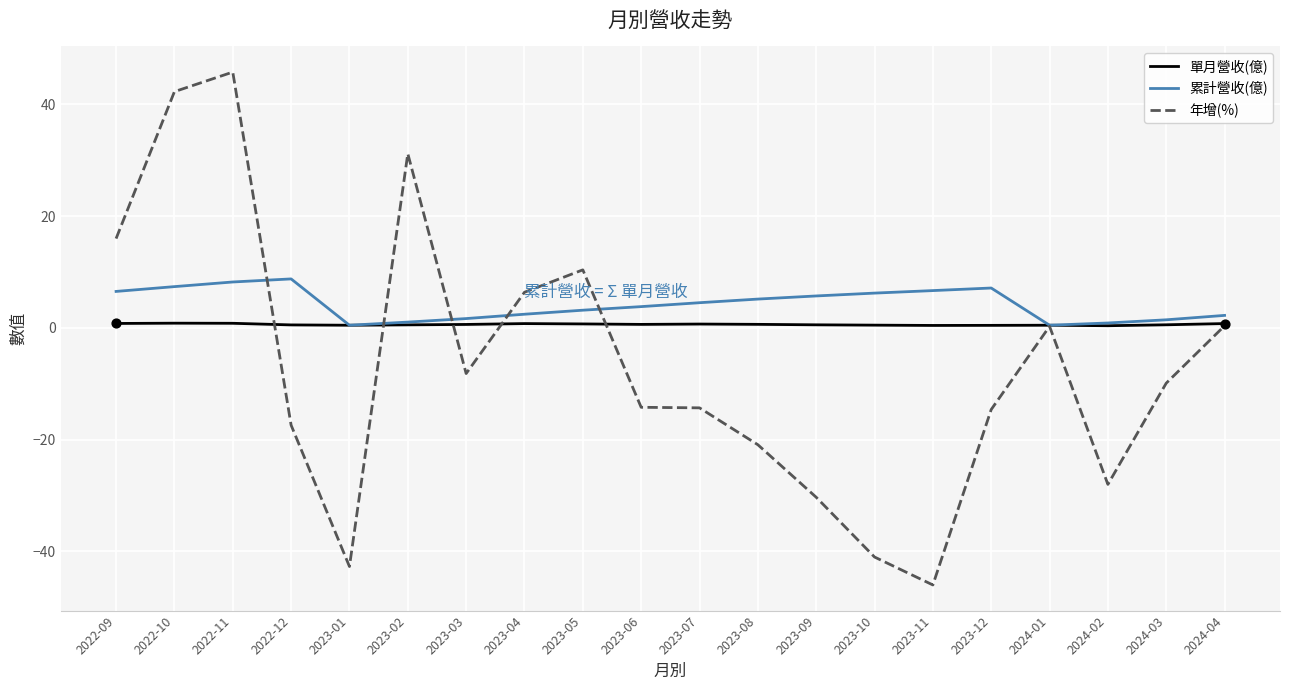

Which series has the widest spread of values?

年增(%)